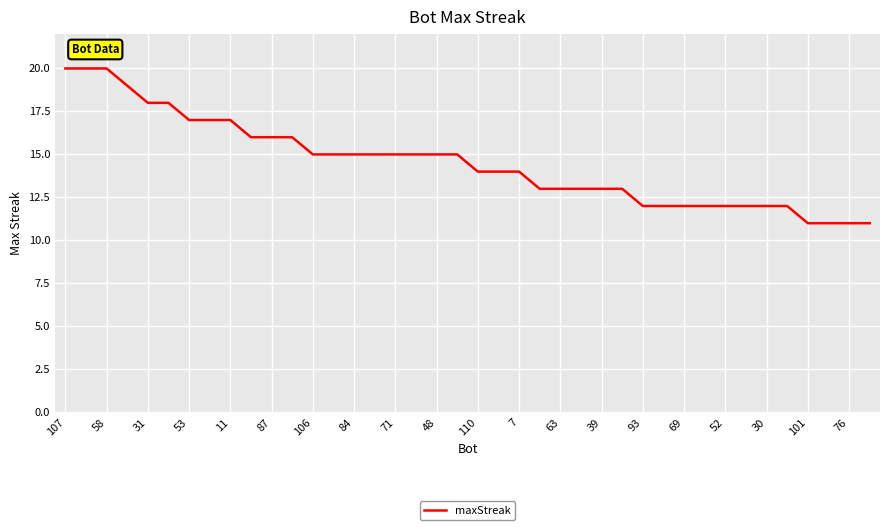

What is the difference between the second highest and minimum values?

9